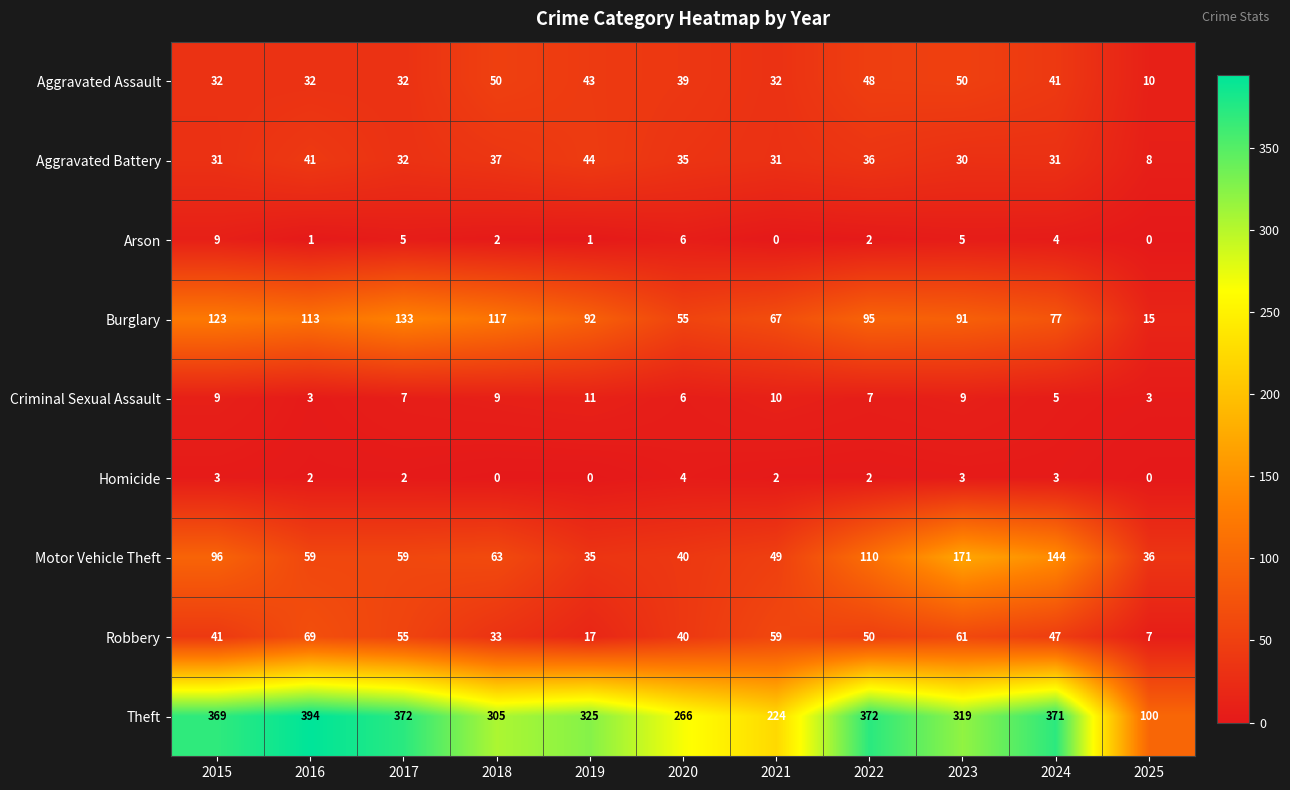

List the series in order of their peak value, highest first.

Theft, Motor Vehicle Theft, Burglary, Robbery, Aggravated Assault, Aggravated Battery, Criminal Sexual Assault, Arson, Homicide